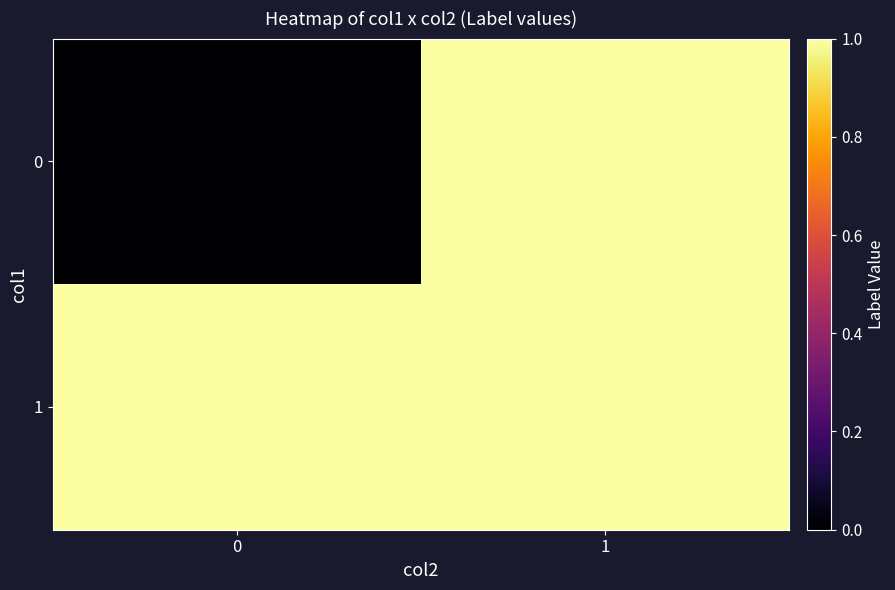

How many data points does each series have?

2